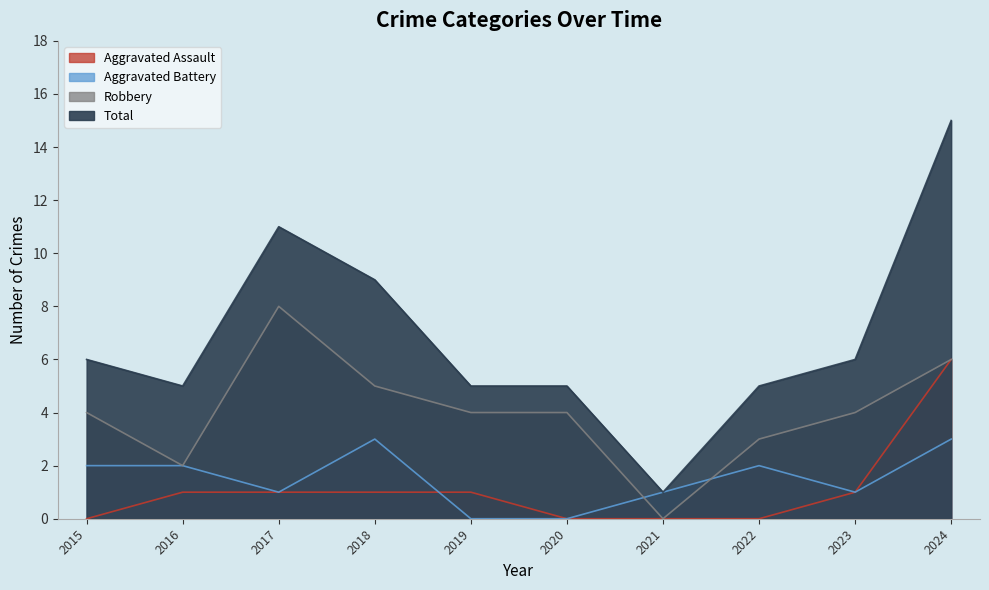

At which category is the sum across all series the highest?

2024